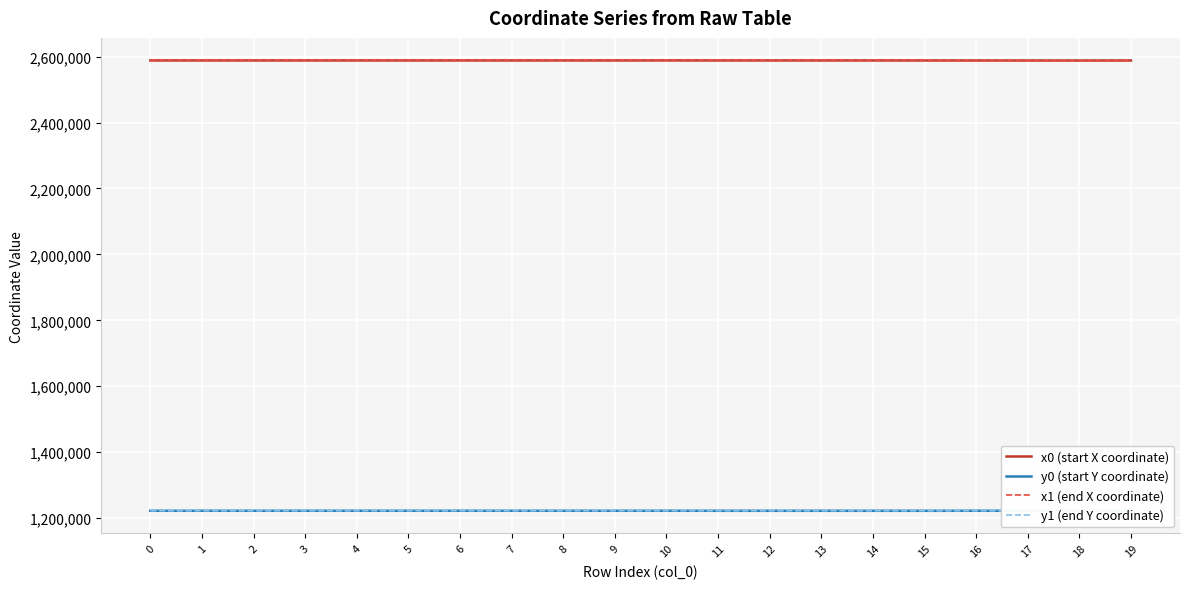

Rank the series by their maximum value, from highest to lowest.

x1 (end X coordinate), x0 (start X coordinate), y0 (start Y coordinate), y1 (end Y coordinate)